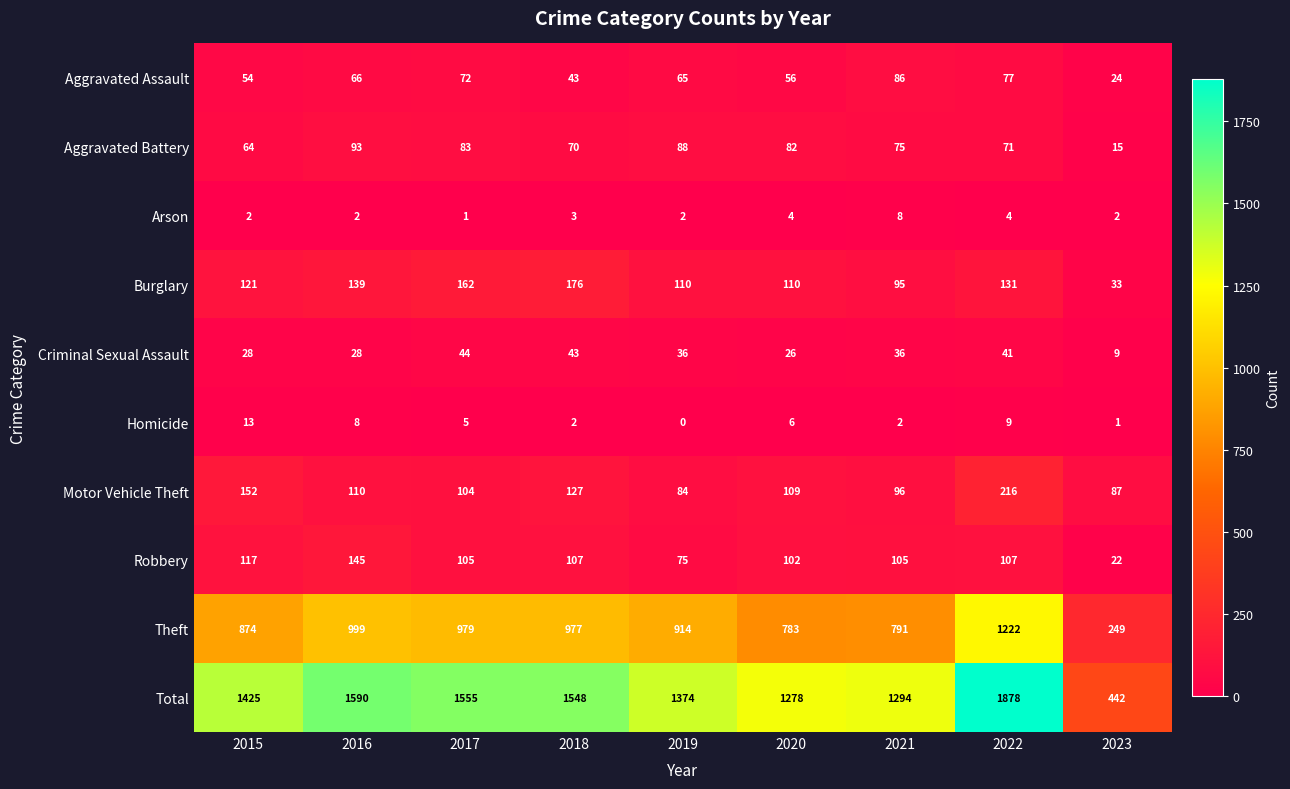

What value does the Robbery series have at 2023, to the nearest 5?

20